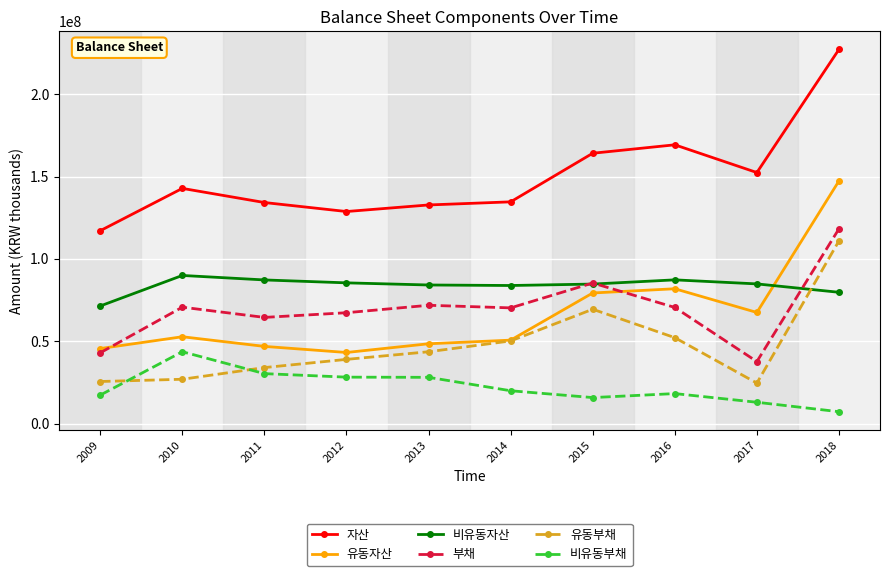

Rank the series at 2016 from highest to lowest value.

자산, 비유동자산, 유동자산, 부채, 유동부채, 비유동부채